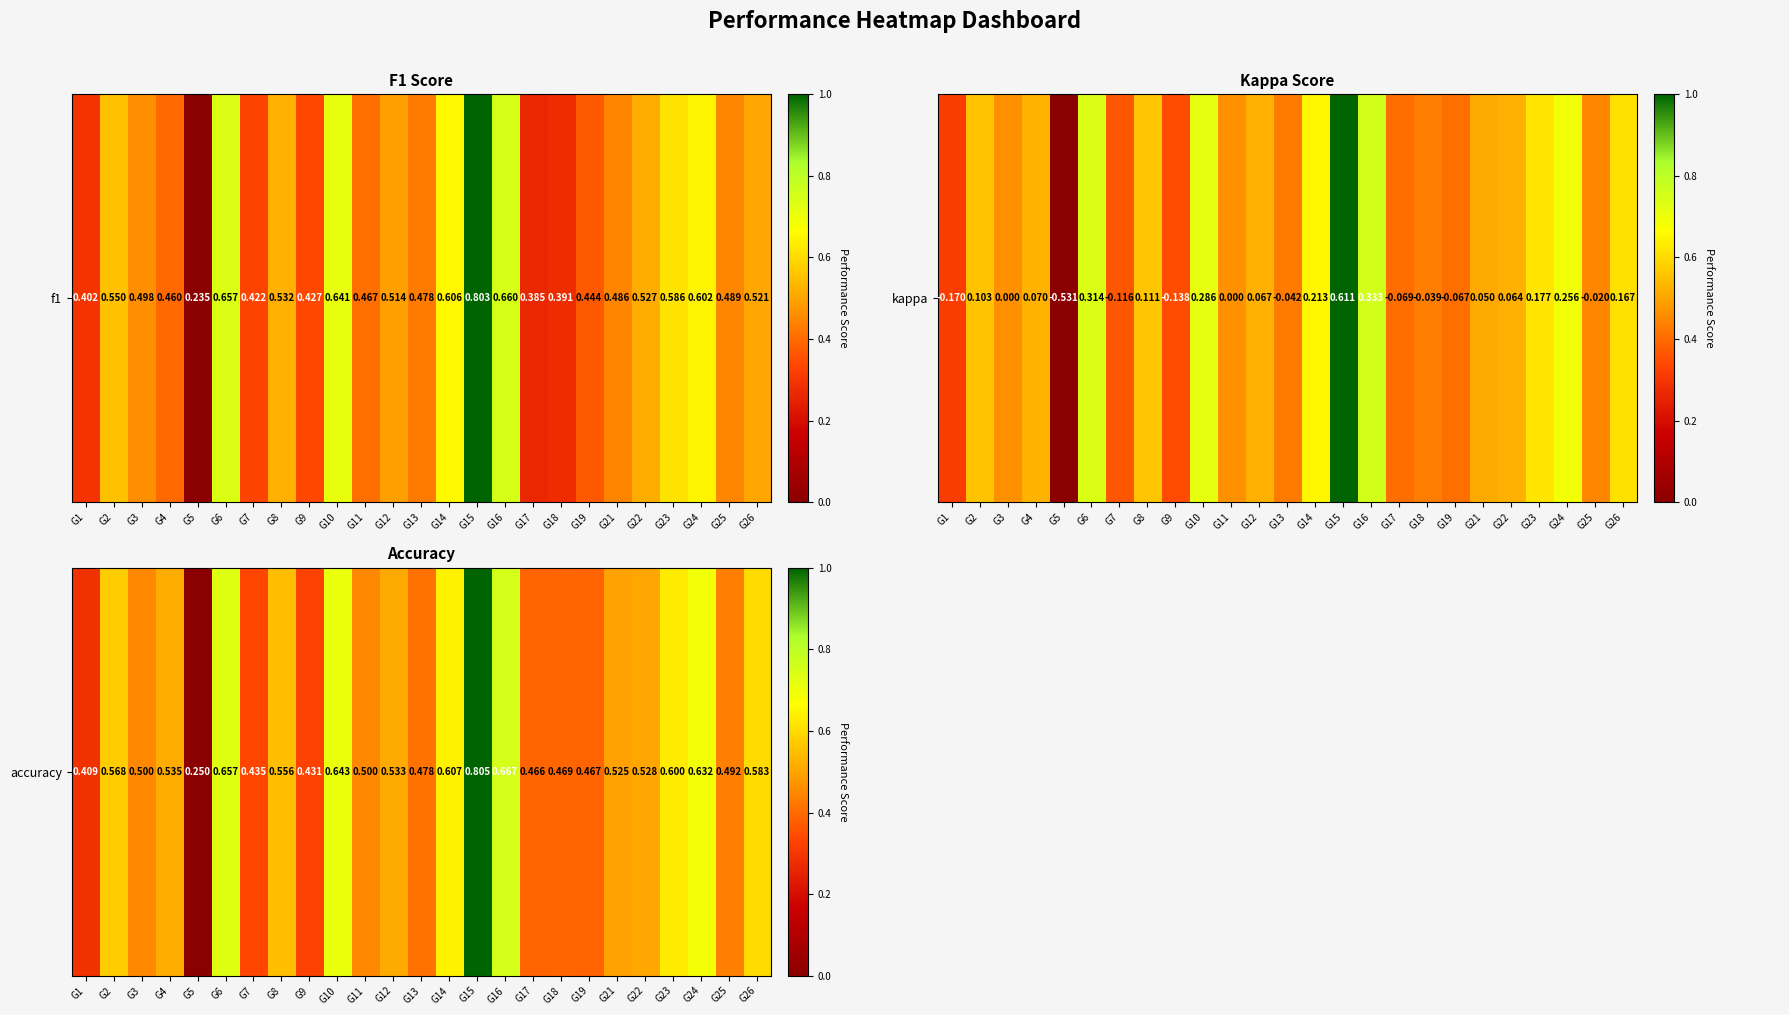

True or false: the data shows 0.2 at G26.

False